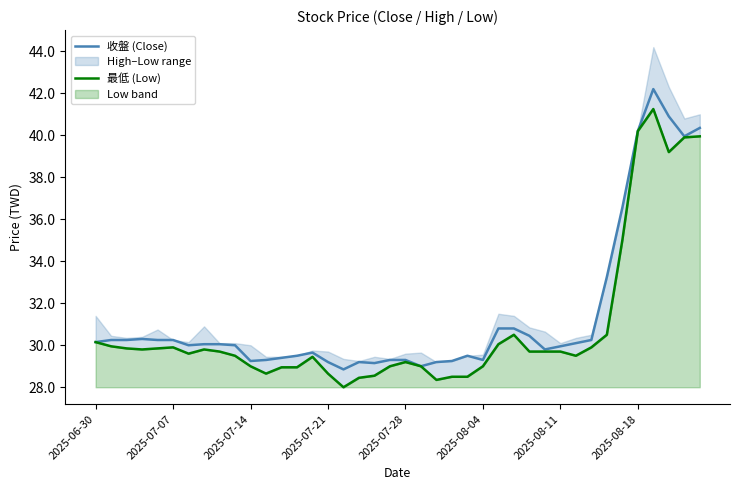

What is the difference between the maximum and minimum values in the 最低 (Low) series?

13.2